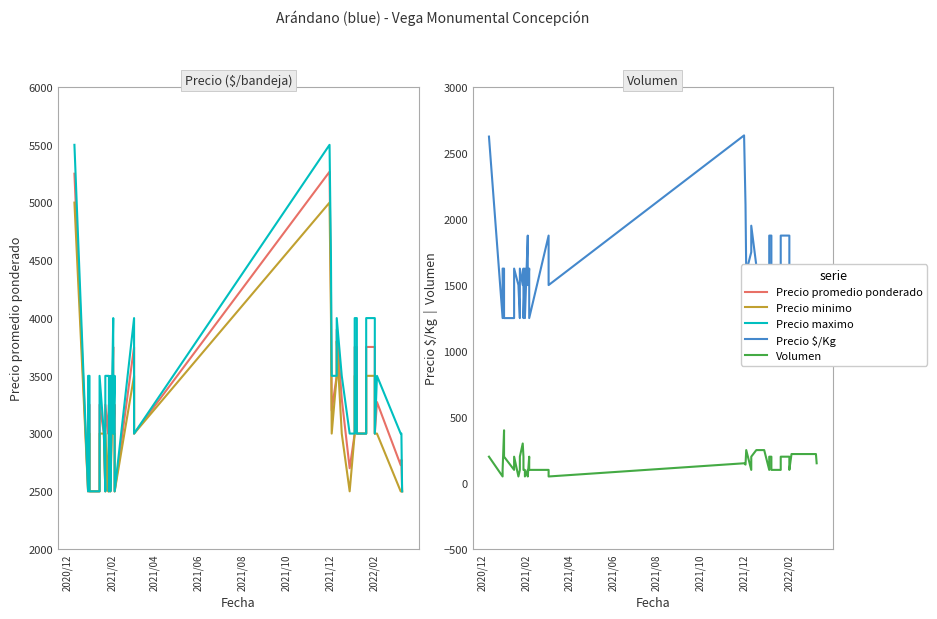

At which label does Precio maximo reach its minimum?

2021/02